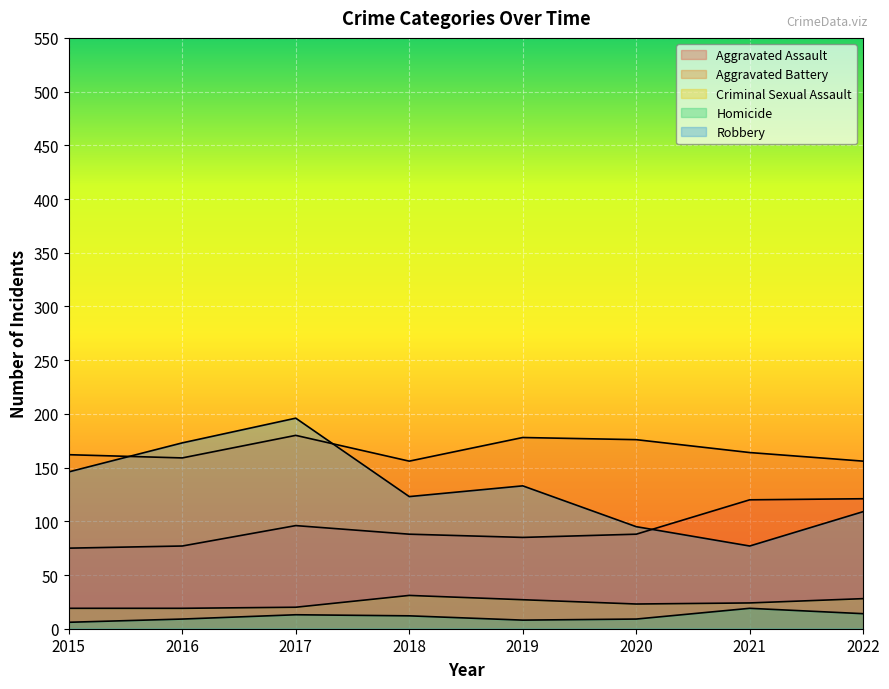

Where is the first local minimum for Robbery?

2018